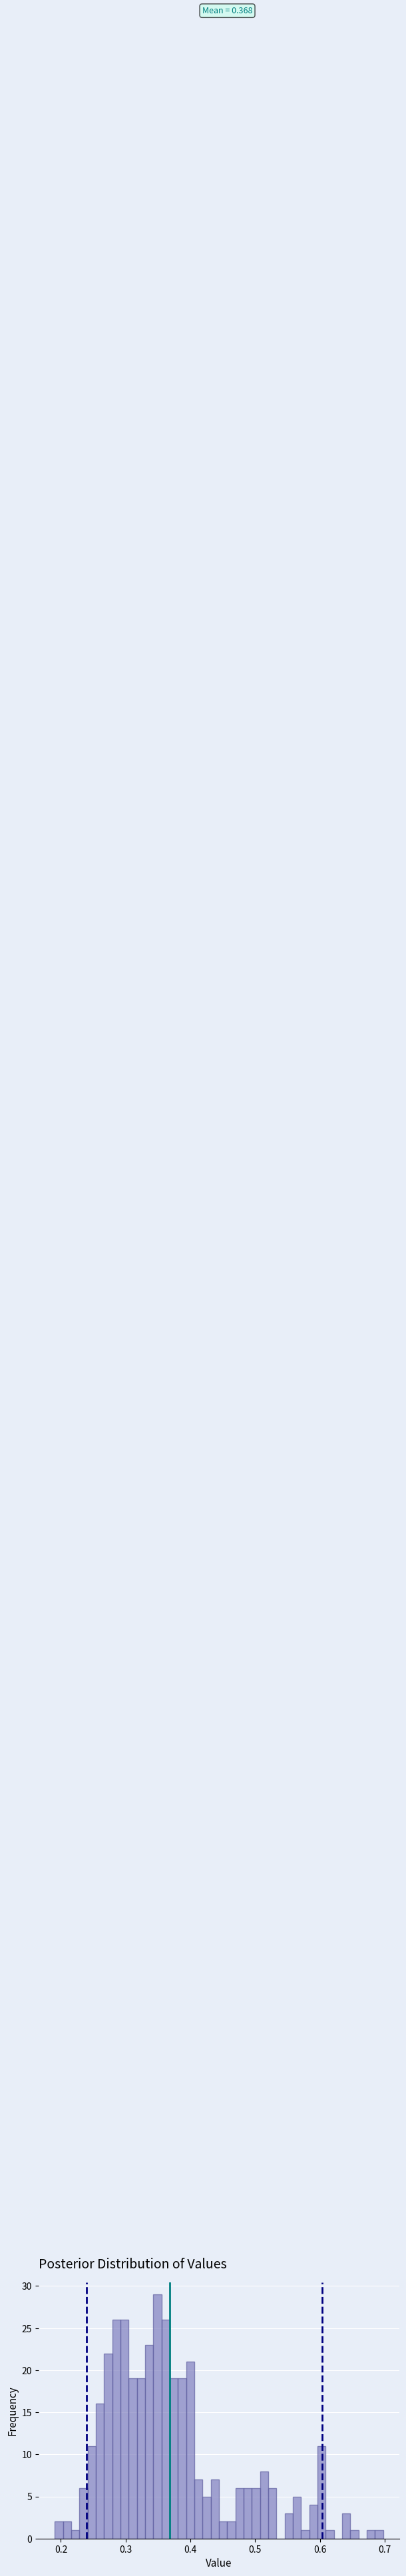

Around what value on the x-axis is the tallest bar? Give the approximate position of its centre, as read against the axis.

0.35